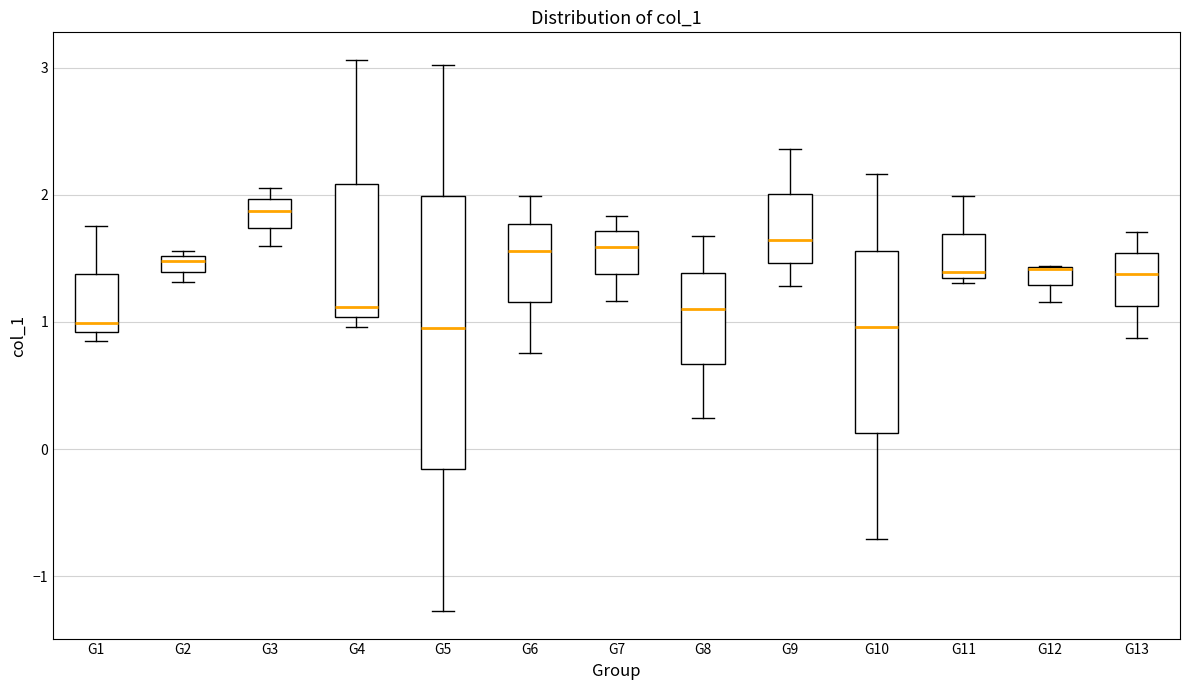

Where is the upper edge of the box for G7 on the y-axis? The values are not printed on the chart, so give them approximately, as read against the axis.

1.7